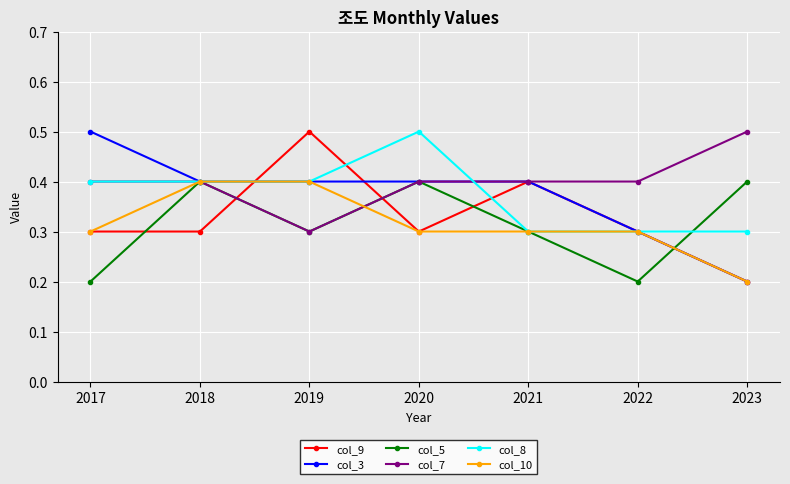

What is the total value across all series at 2022?

1.8